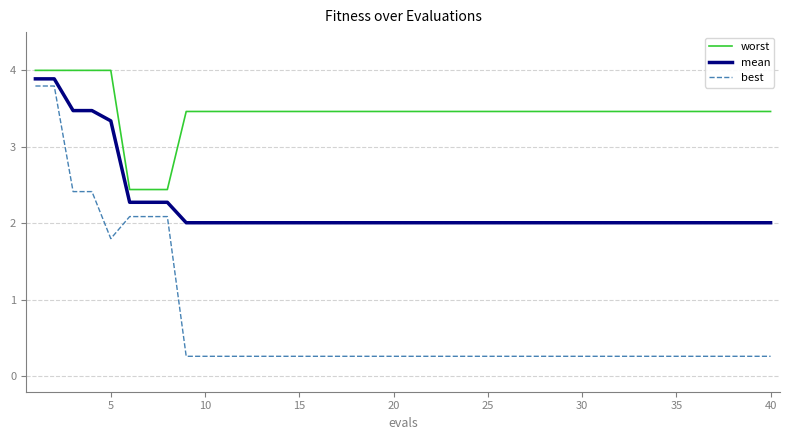

Reading right to left, transcribe all the data shown in this chart.

worst: 3.5	3.5	3.5	3.5	3.5	3.5	3.5	3.5	3.5	3.5	3.5	3.5	3.5	3.5	3.5	3.5	3.5	3.5	3.5	3.5	3.5	3.5	3.5	3.5	3.5	3.5	3.5	3.5	3.5	3.5	3.5	3.5	2.4	2.4	2.4	4.0	4.0	4.0	4.0	4.0
mean: 2.0	2.0	2.0	2.0	2.0	2.0	2.0	2.0	2.0	2.0	2.0	2.0	2.0	2.0	2.0	2.0	2.0	2.0	2.0	2.0	2.0	2.0	2.0	2.0	2.0	2.0	2.0	2.0	2.0	2.0	2.0	2.0	2.3	2.3	2.3	3.3	3.5	3.5	3.9	3.9
best: 0.3	0.3	0.3	0.3	0.3	0.3	0.3	0.3	0.3	0.3	0.3	0.3	0.3	0.3	0.3	0.3	0.3	0.3	0.3	0.3	0.3	0.3	0.3	0.3	0.3	0.3	0.3	0.3	0.3	0.3	0.3	0.3	2.1	2.1	2.1	1.8	2.4	2.4	3.8	3.8